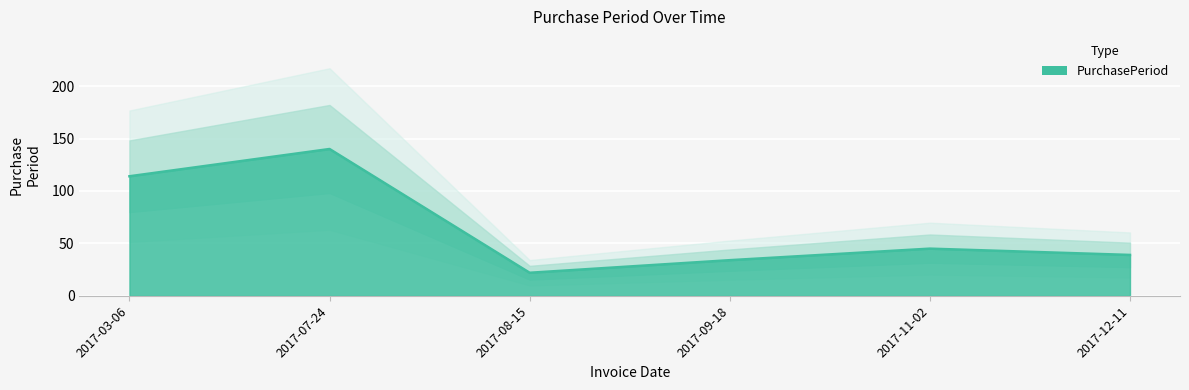

What is the difference between the maximum and minimum values?

118